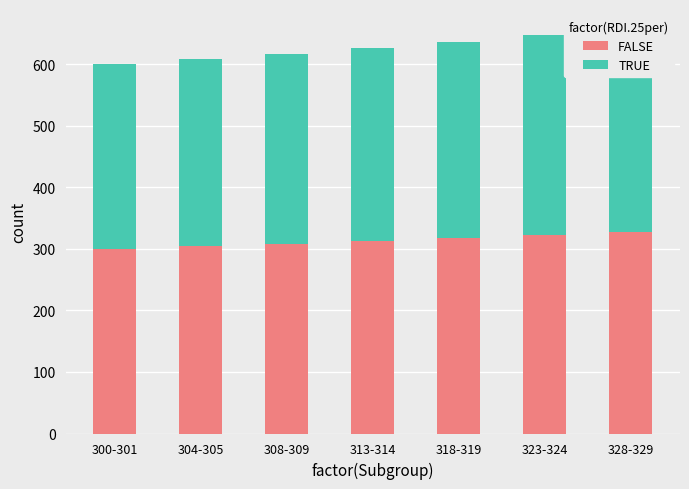

The value of TRUE at 300-301 is 188. True or false?

False